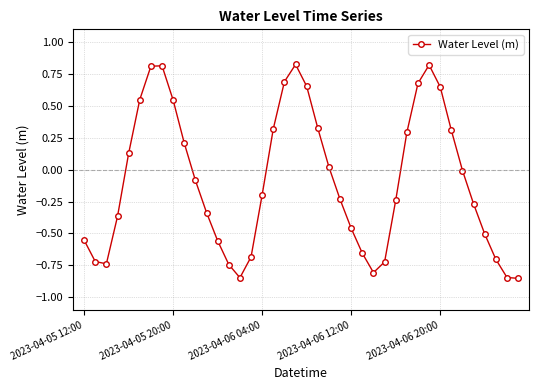

How many interior local peaks (higher than both neighbors) does the data have?

3